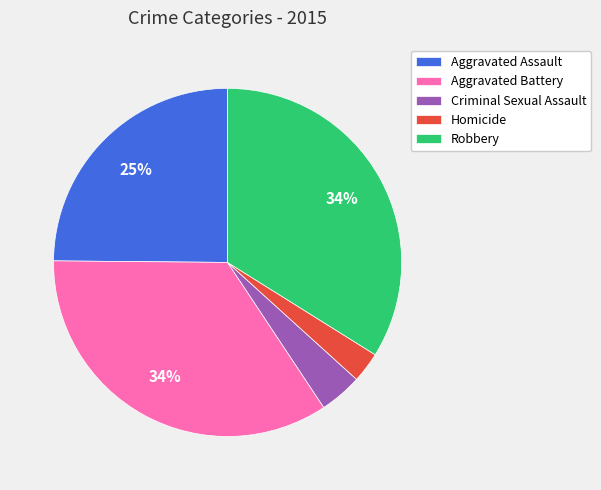

Does Homicide represent more than half of the total?

No